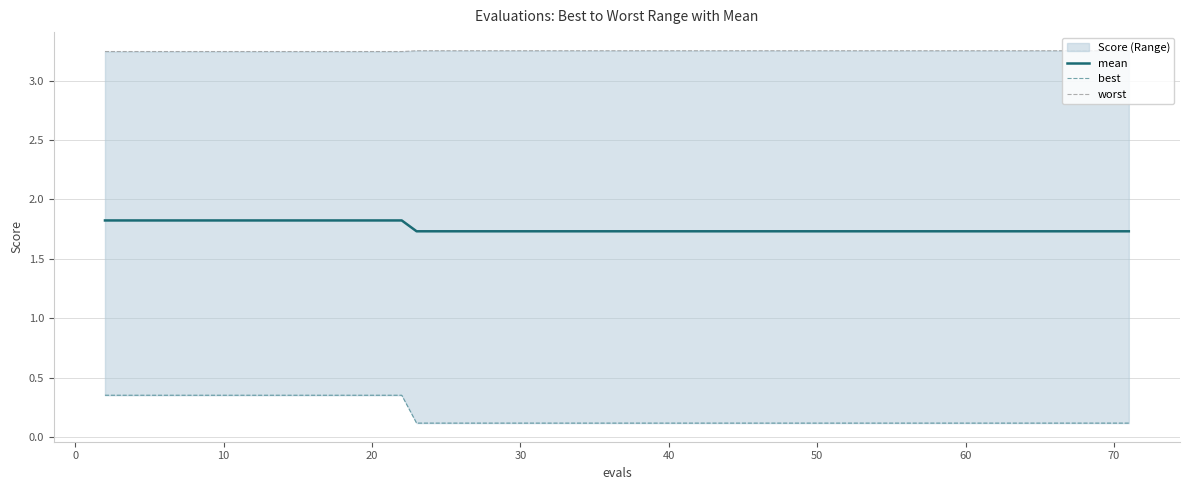

The value of best at 16 is 0.2. True or false?

False